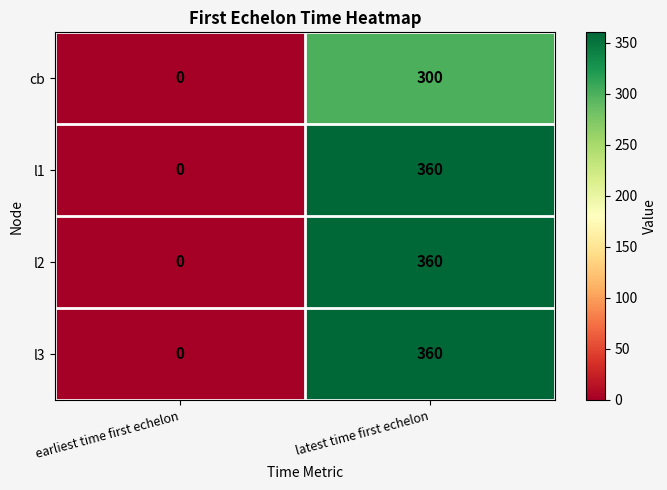

Reading left to right, what are all the values shown in this chart?

cb: 0	300
l1: 0	360
l2: 0	360
l3: 0	360